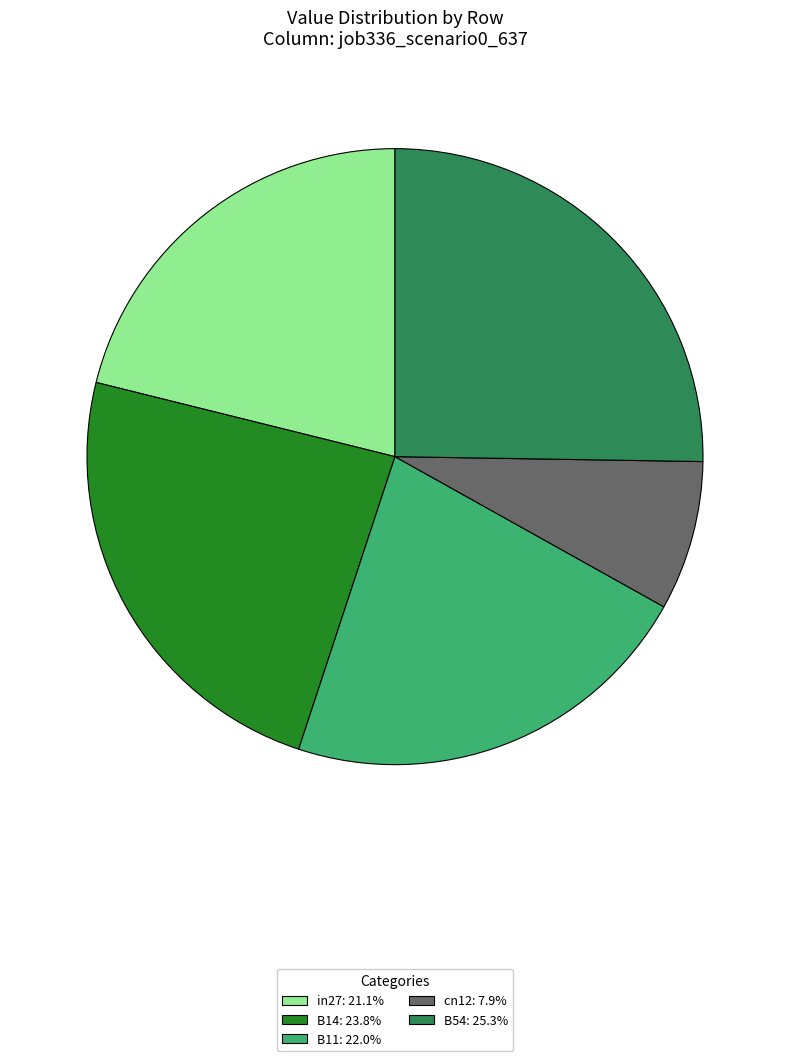

Is it true that B11 is 22% of the pie?

True